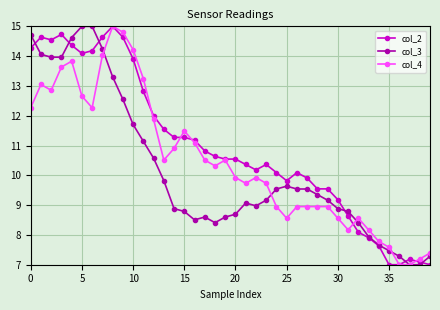

Does the chart have visible grid lines?

Yes